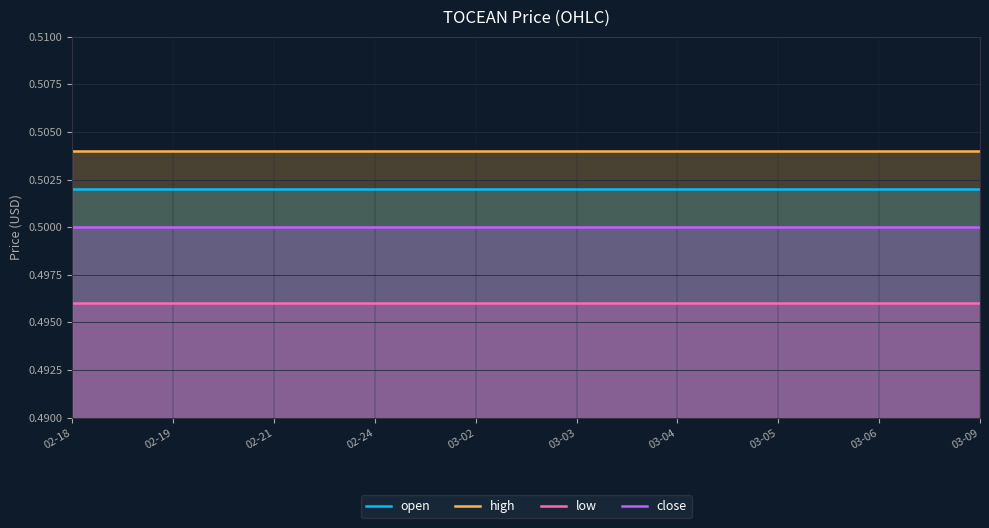

Count the number of categories in the chart.

10